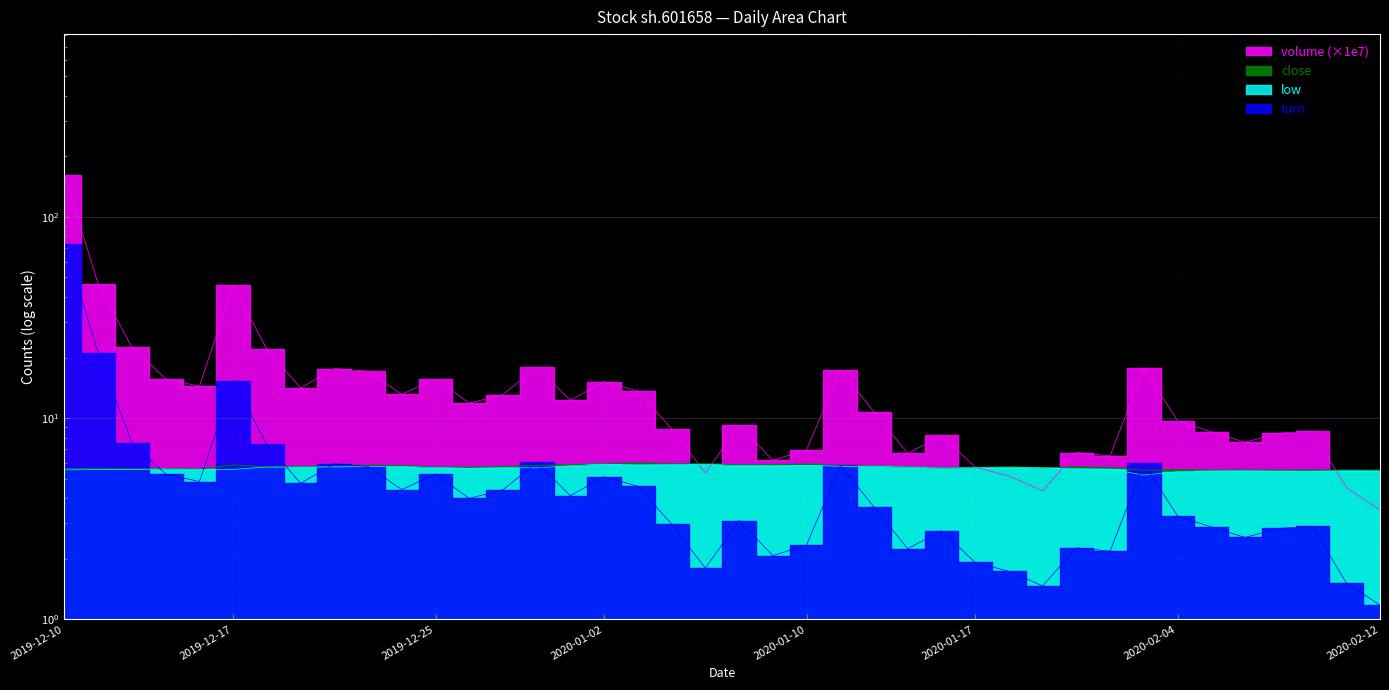

True or false: turn has a value of 1.7 at 2020-01-20.

True